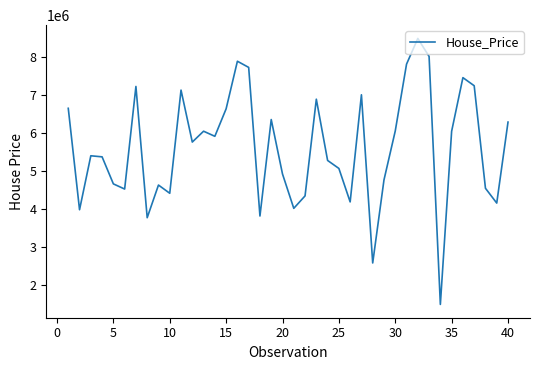

What is the greatest value displayed?

8486000